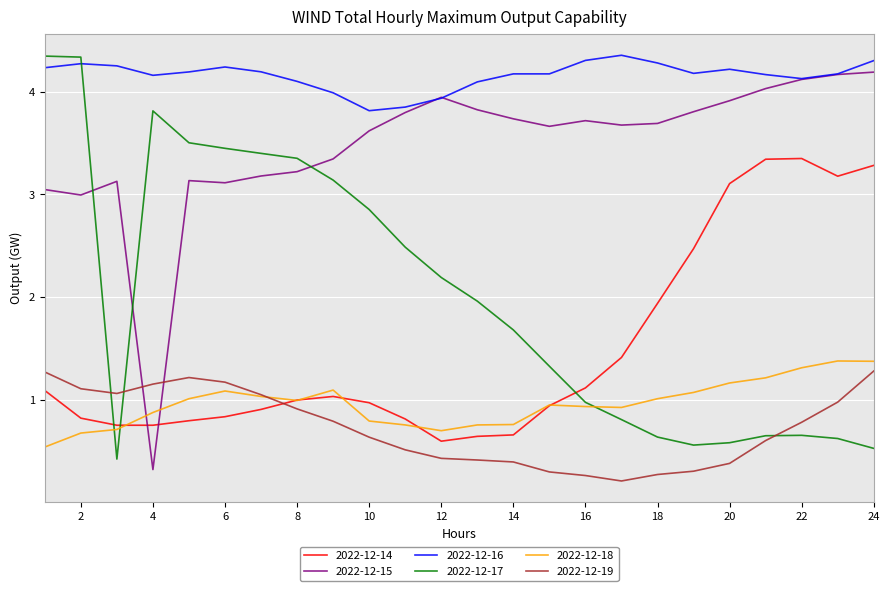

Which series has the largest total across all categories?

2022-12-16